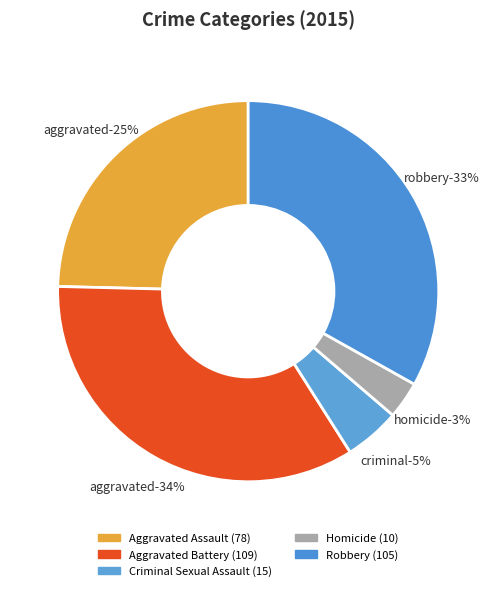

Is there a majority slice in this chart?

No